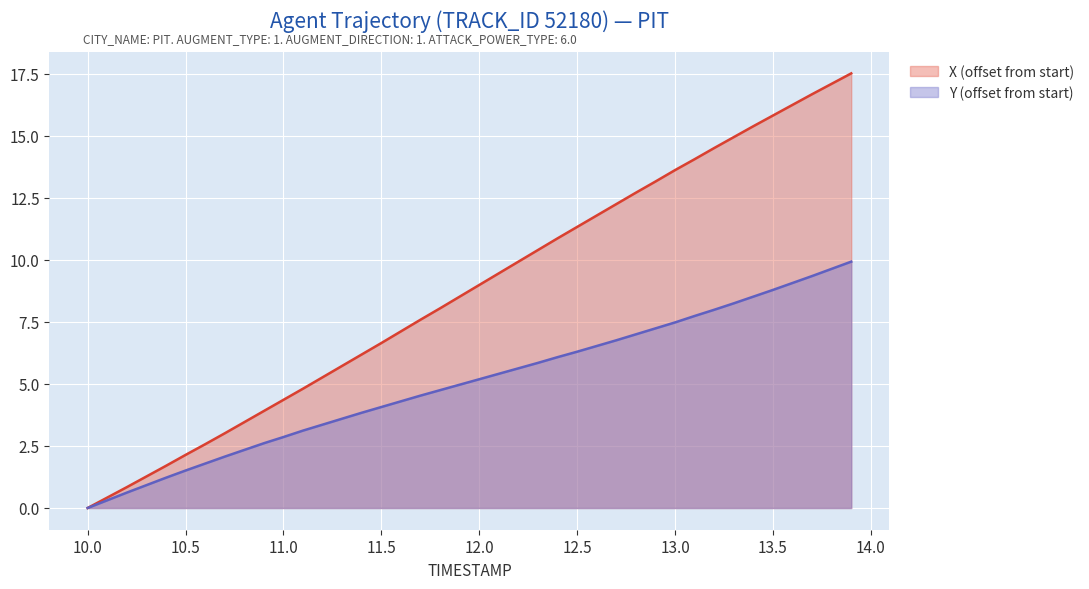

Which series changed the most between 10.9 and 12.2?

X